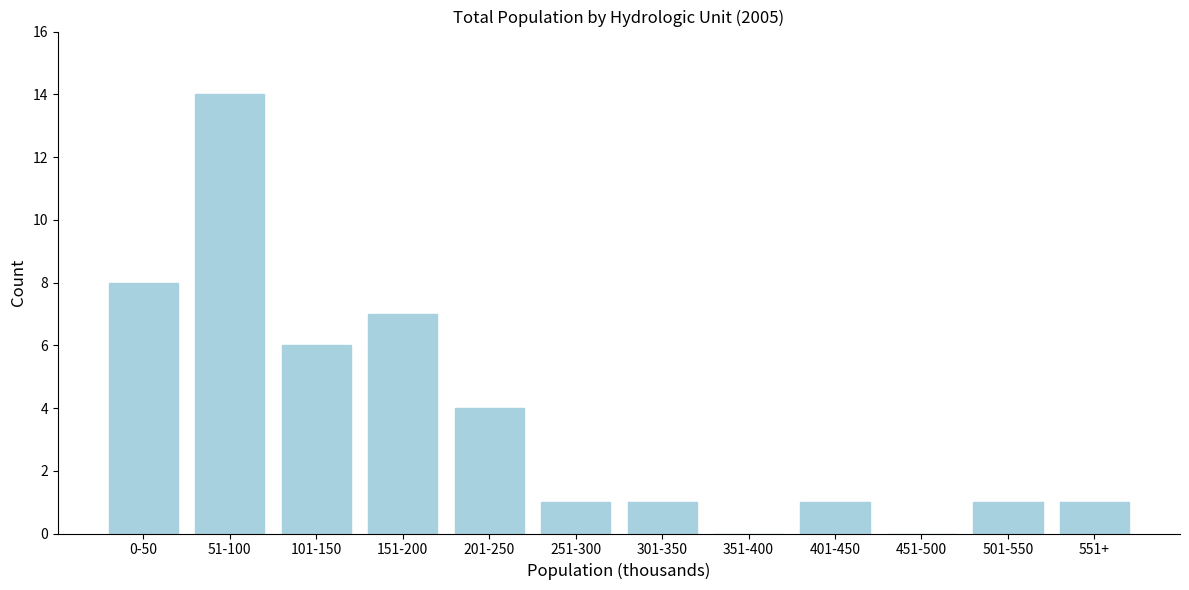

Reading left to right, list all the values displayed in this chart.

0-50=8	51-100=14	101-150=6	151-200=7	201-250=4	251-300=1	301-350=1	351-400=0	401-450=1	451-500=0	501-550=1	551+=1